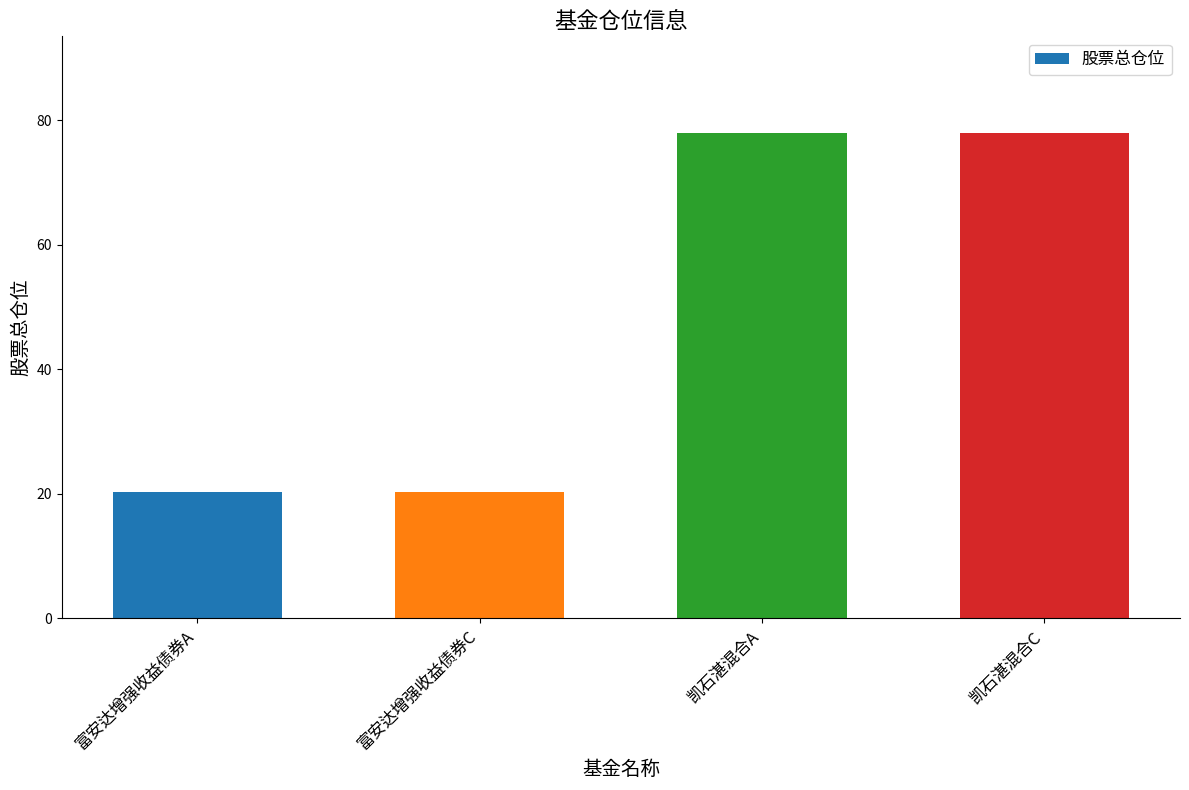

The value at 凯石湛混合A is 77.9. True or false?

True